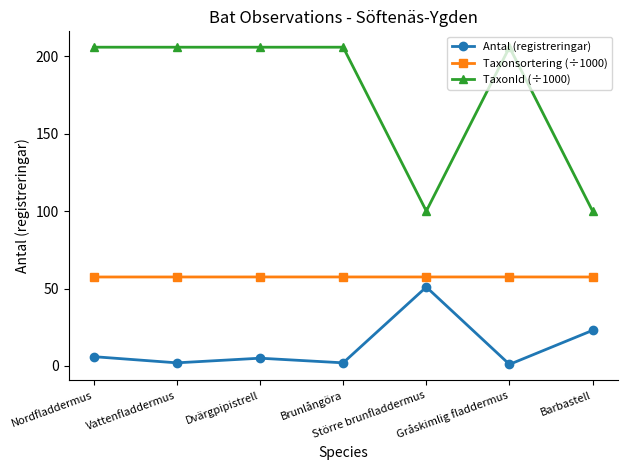

True or false: Antal (registreringar) and TaxonId (÷1000) cross at least once.

False